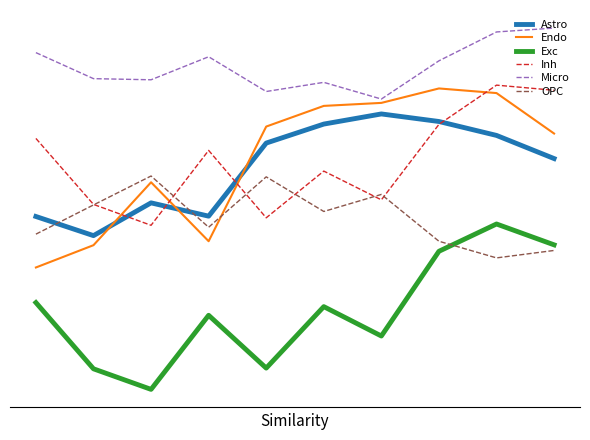

Reading left to right, extract all data points from this chart.

Astro: -0.0	-0.0	0.0	-0.0	0.0	0.0	0.0	0.0	0.0	0.0
Endo: -0.0	-0.0	0.0	-0.0	0.0	0.0	0.0	0.1	0.1	0.0
Exc: -0.0	-0.1	-0.1	-0.0	-0.1	-0.0	-0.1	-0.0	-0.0	-0.0
Inh: 0.0	0.0	-0.0	0.0	-0.0	0.0	0.0	0.0	0.1	0.1
Micro: 0.1	0.1	0.1	0.1	0.1	0.1	0.1	0.1	0.1	0.1
OPC: -0.0	0.0	0.0	-0.0	0.0	-0.0	0.0	-0.0	-0.0	-0.0